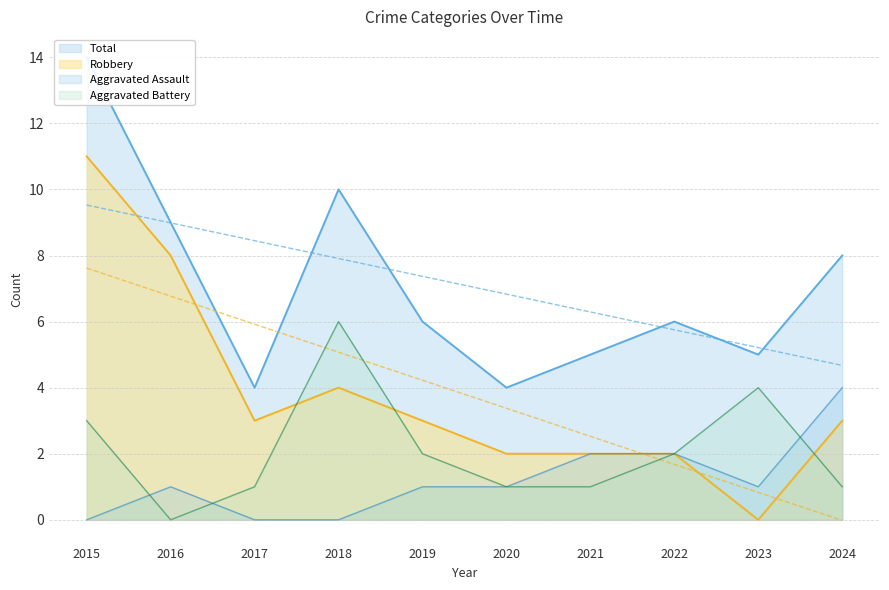

What are all the series names shown in the legend?

Aggravated Assault, Aggravated Battery, Robbery, Total